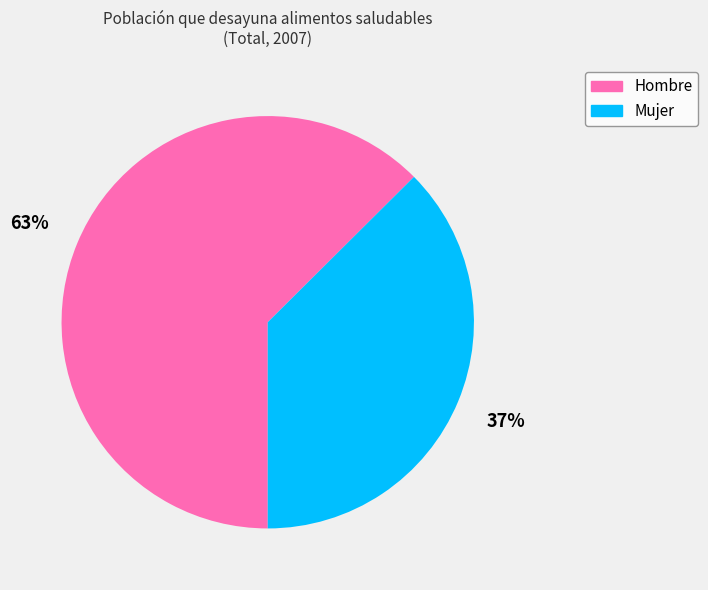

To the nearest percent, what portion does Mujer represent?

37%